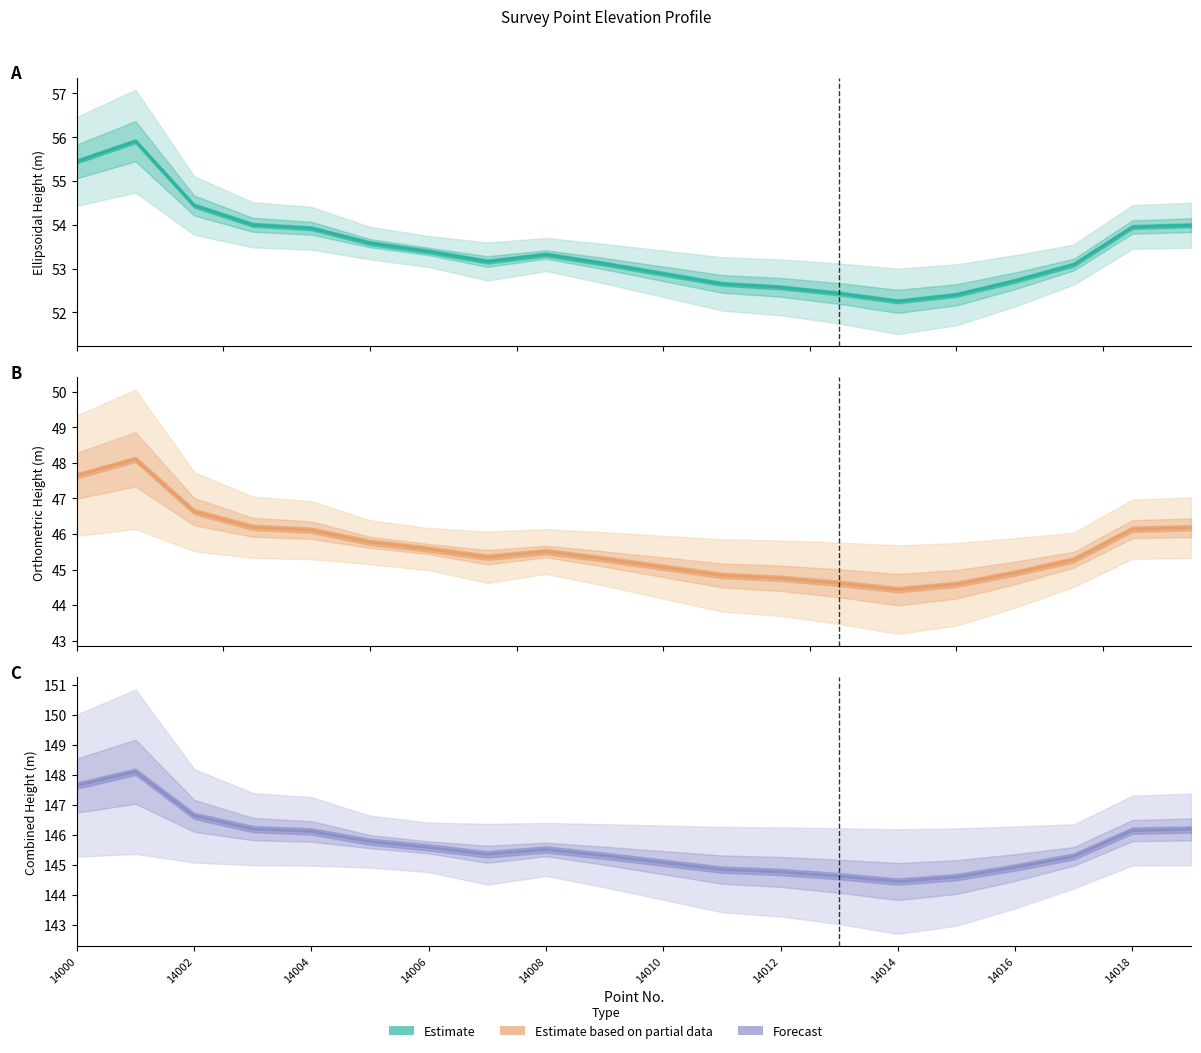

How many lines are shown in the chart?

3